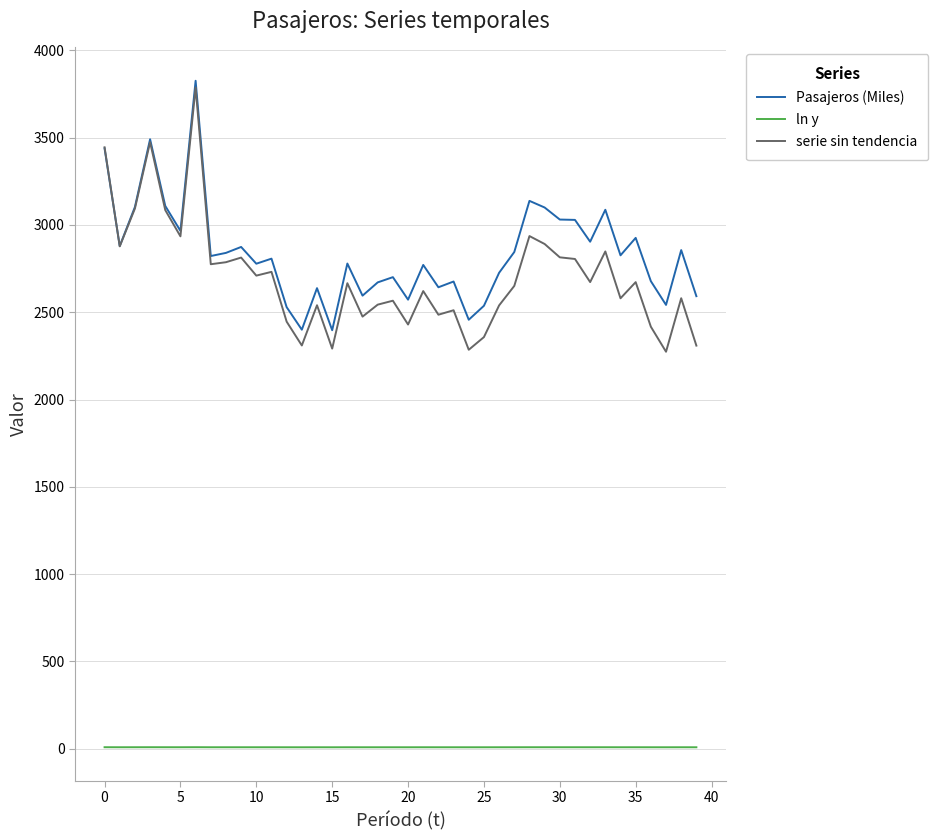

True or false: ln y and serie sin tendencia cross at least once.

False